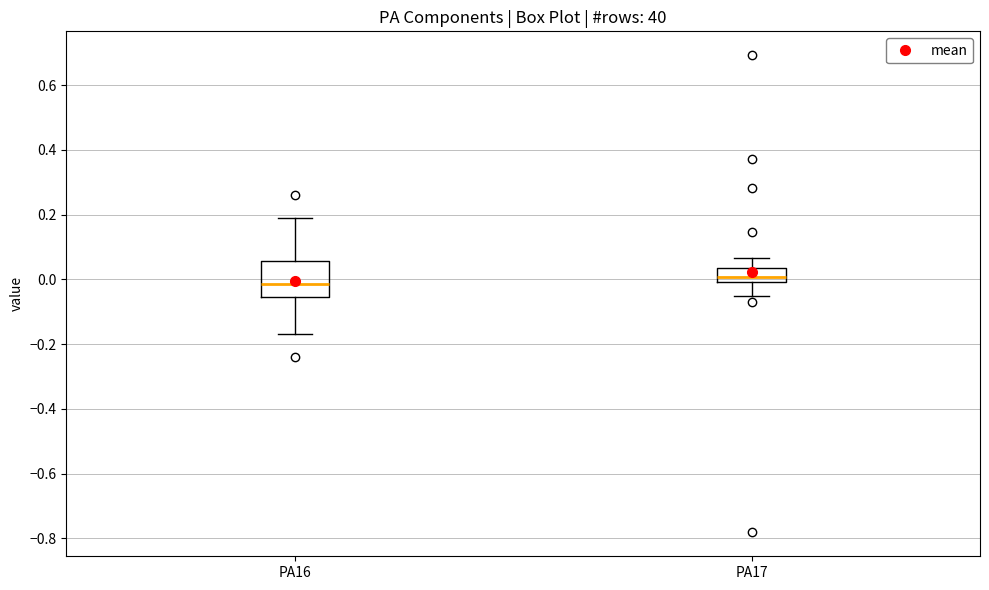

Reading left to right, read every box against the y-axis: the position of its median line, the range the box covers, and the ends of its whiskers. The values are not printed on the chart, so give them approximately, as read against the axis.

PA16: median -0.02, box -0.06 to 0.06, whiskers -0.16 to 0.18
PA17: median 0.00 (inside the box), box 0.00 to 0.04, whiskers -0.06 to 0.06